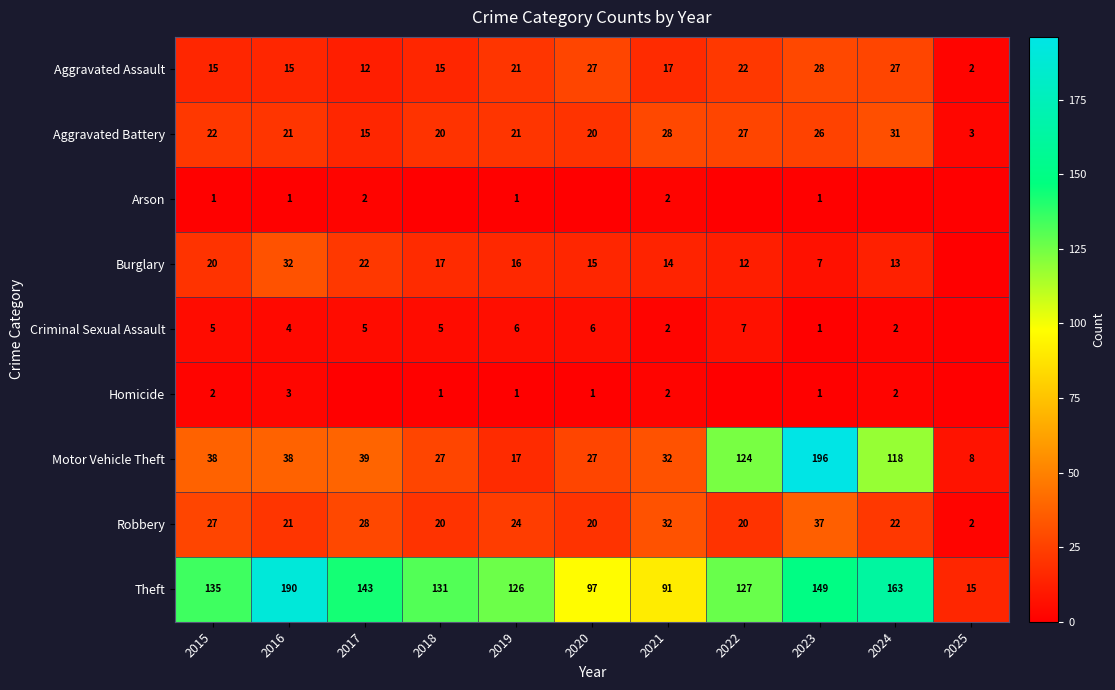

The value of Homicide at 2019 is 1. True or false?

True